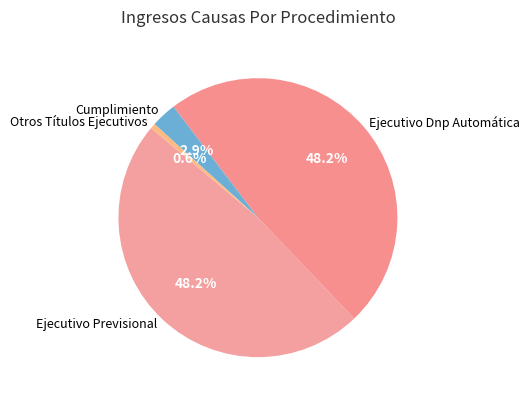

Which category has the smallest portion of the pie?

Otros Títulos Ejecutivos